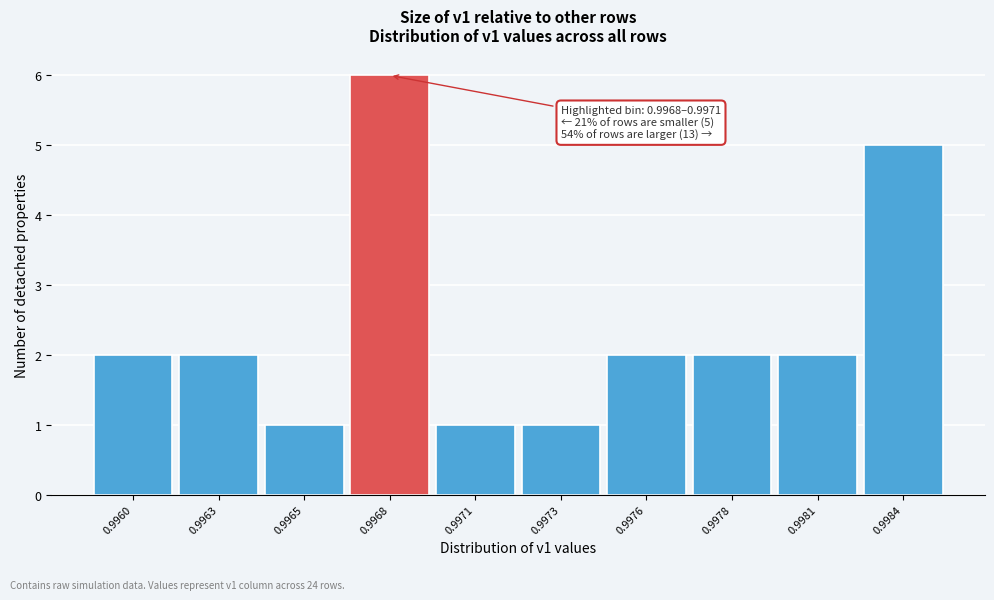

Reading right to left, extract all data points from this chart.

0.9984=5	0.9981=2	0.9978=2	0.9976=2	0.9973=1	0.9971=1	0.9968=6	0.9965=1	0.9963=2	0.9960=2